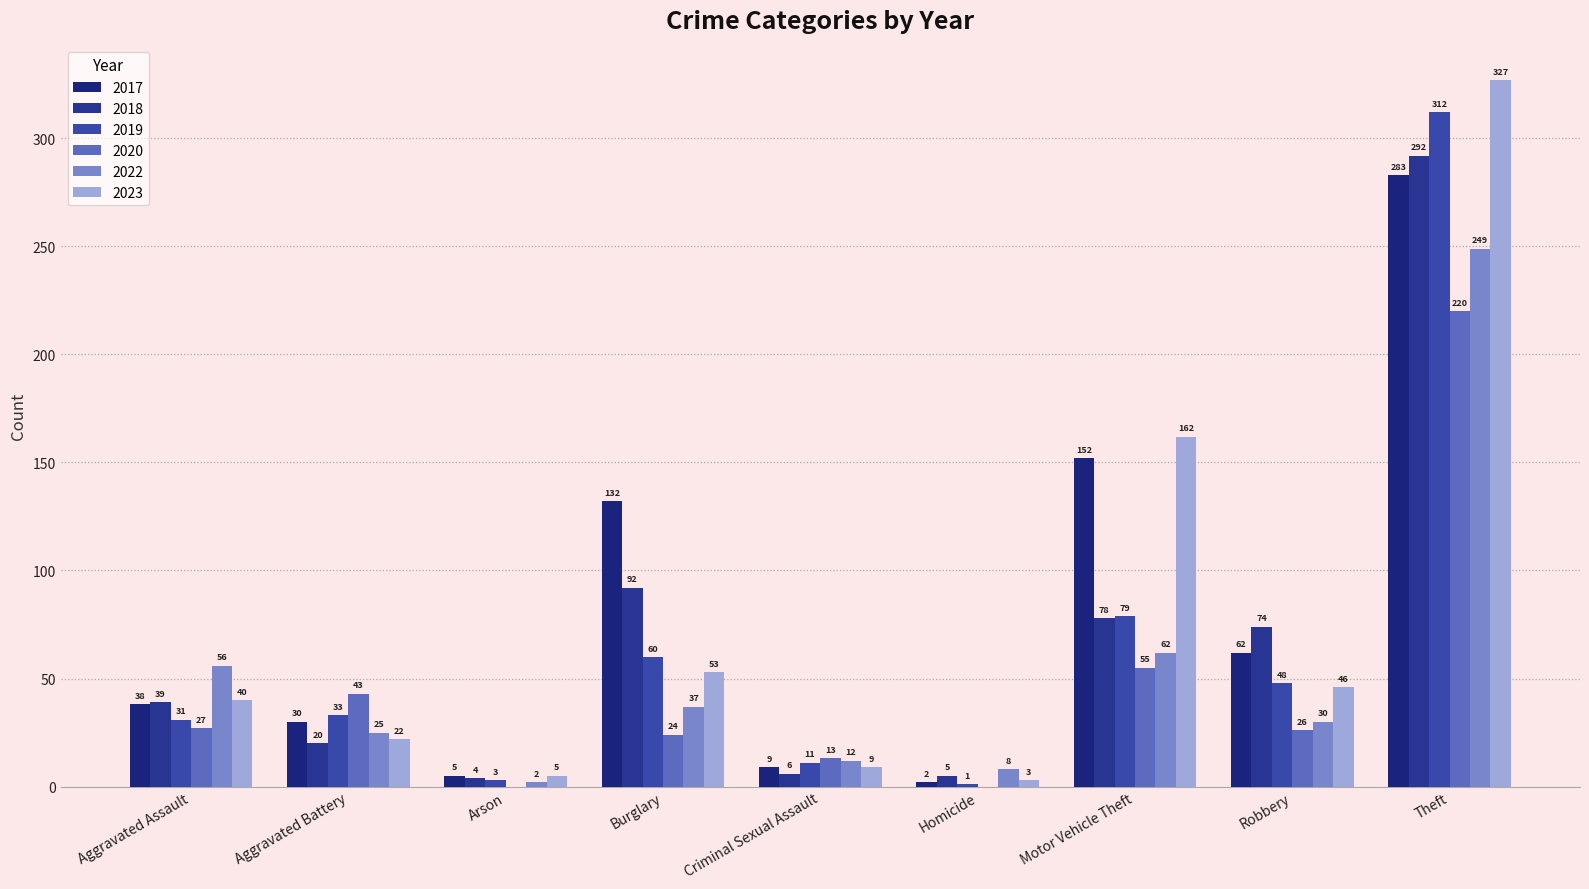

Reading right to left, transcribe all the data shown in this chart.

2017: 283	62	152	2	9	132	5	30	38
2018: 292	74	78	5	6	92	4	20	39
2019: 312	48	79	1	11	60	3	33	31
2020: 220	26	55	0	13	24	0	43	27
2022: 249	30	62	8	12	37	2	25	56
2023: 327	46	162	3	9	53	5	22	40